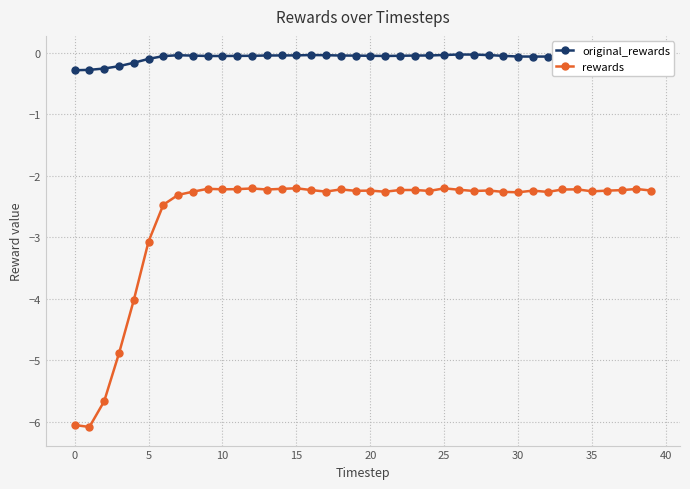

Rank the series by their average value, from highest to lowest.

original_rewards, rewards